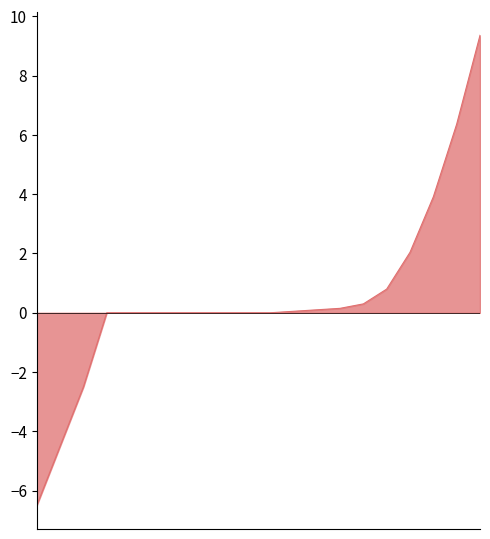

What is the sum of all values?

9.6